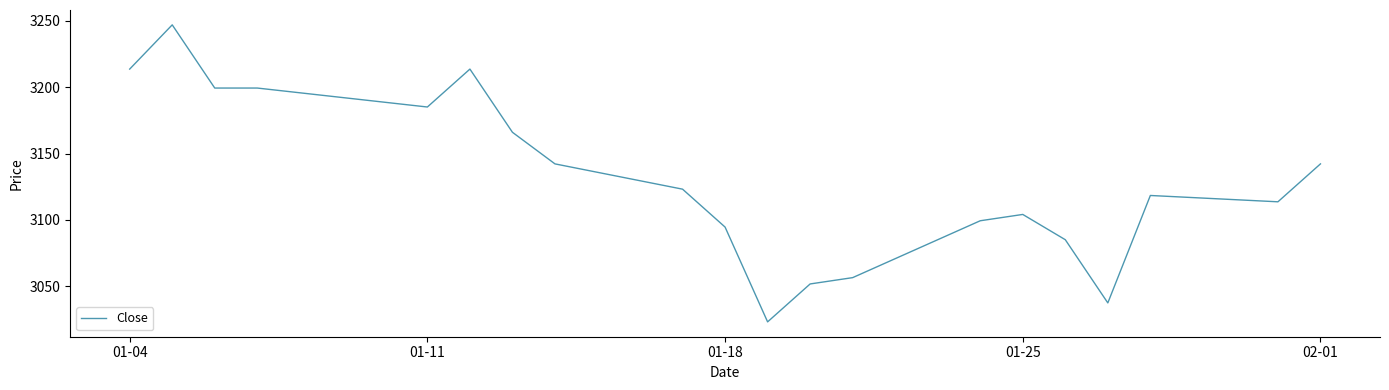

What is the maximum value shown in the chart?

3246.8